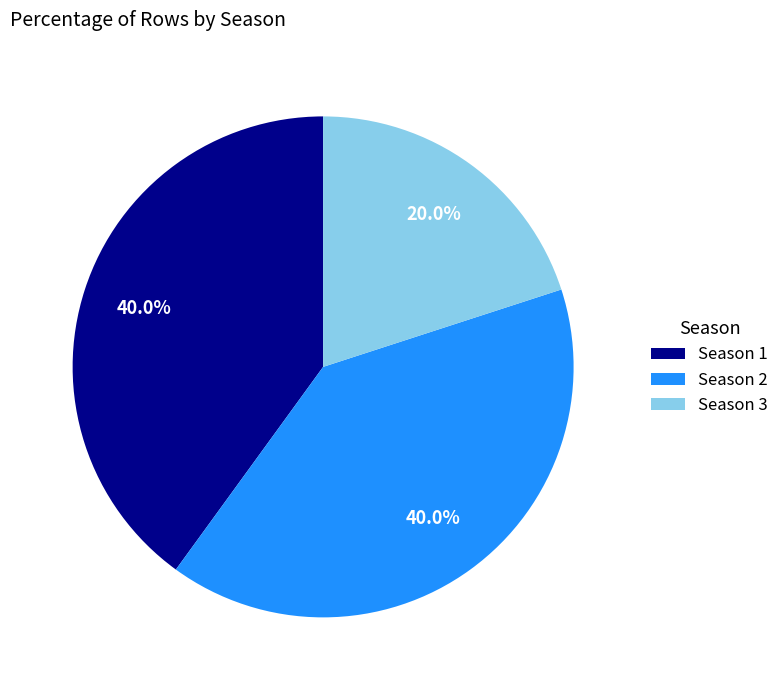

What is the smallest slice in the pie chart?

Season 3